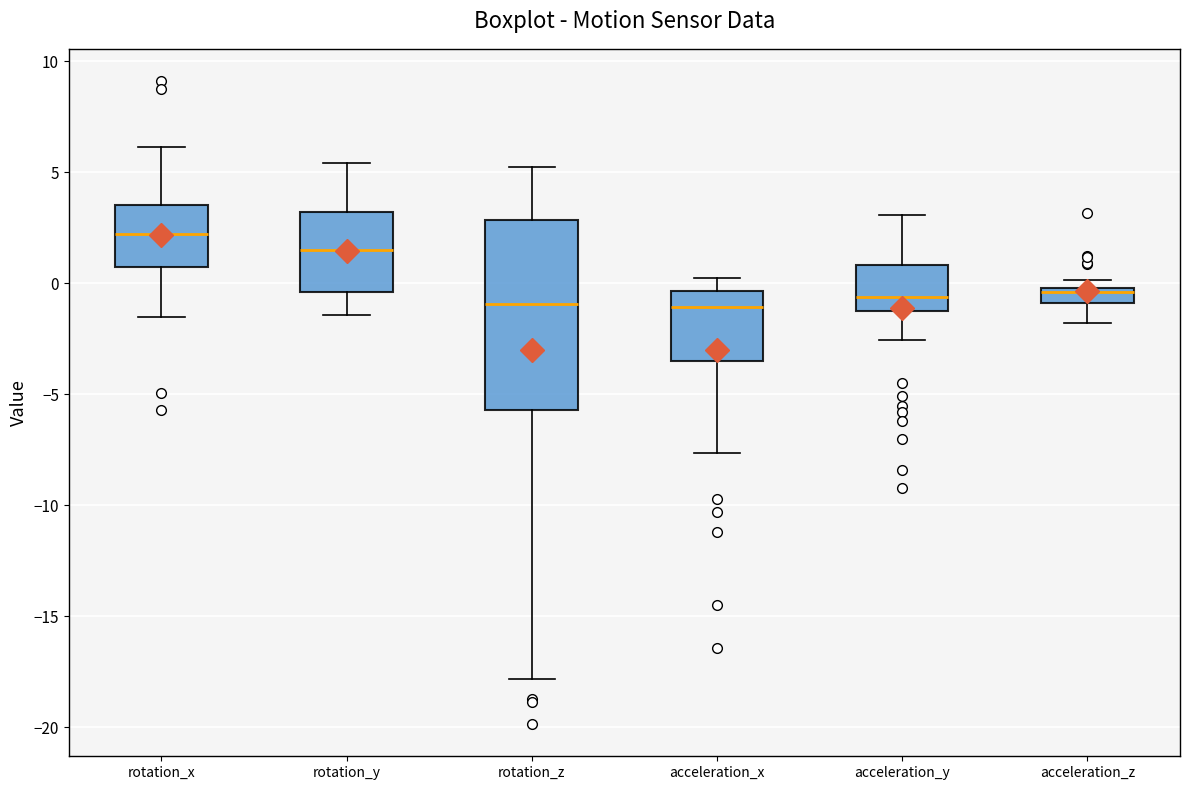

Where does the lower whisker of the box for acceleration_y end on the y-axis? The values are not printed on the chart, so give them approximately, as read against the axis.

-2.5